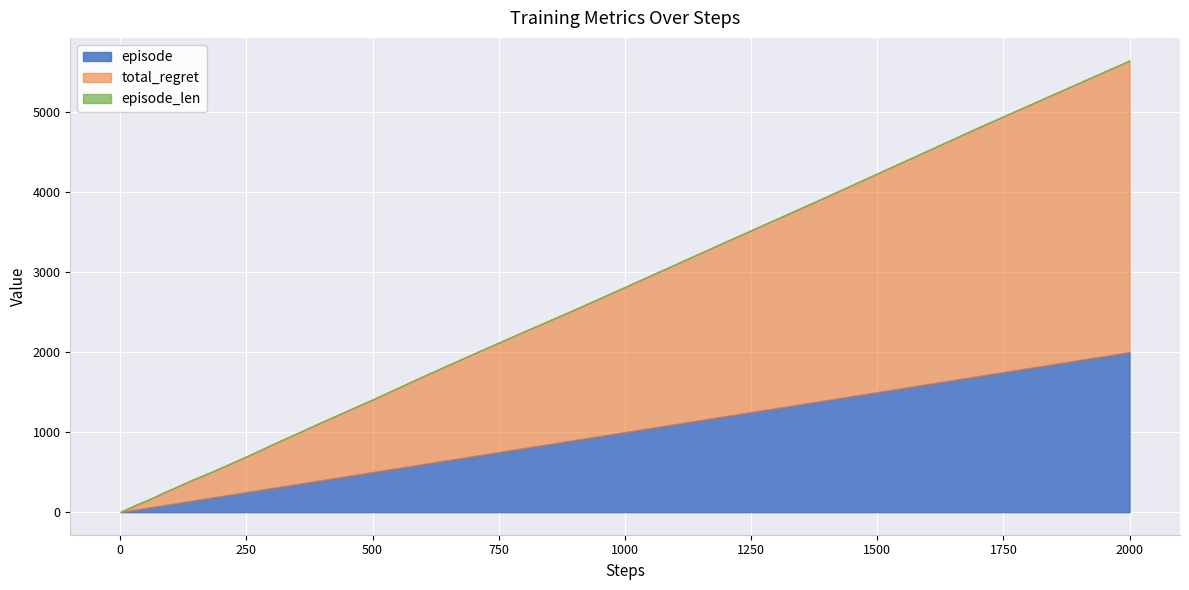

What is the sum of all episode_len values?

40